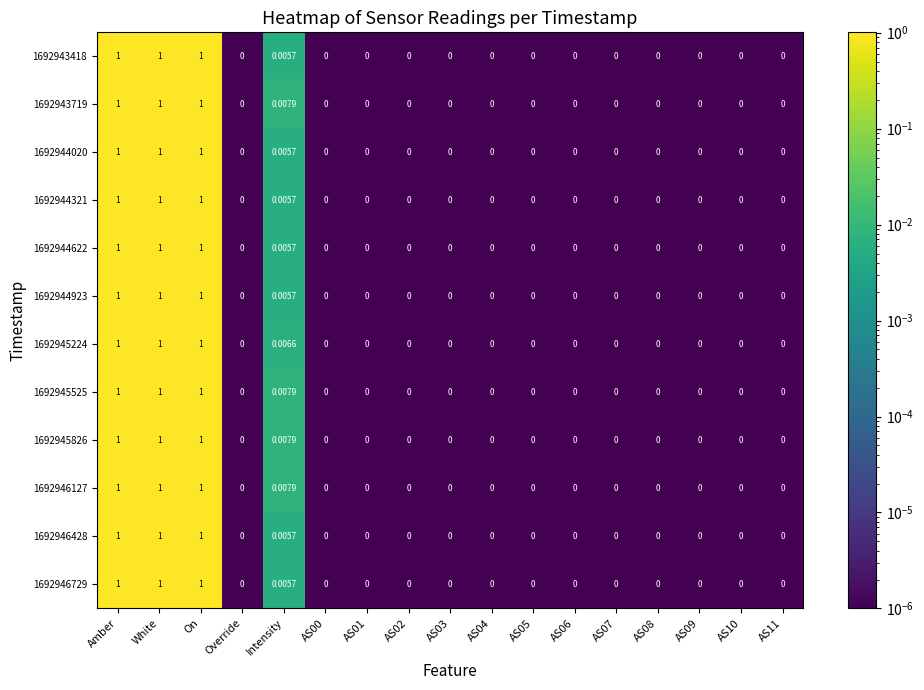

Count the number of categories in the chart.

17